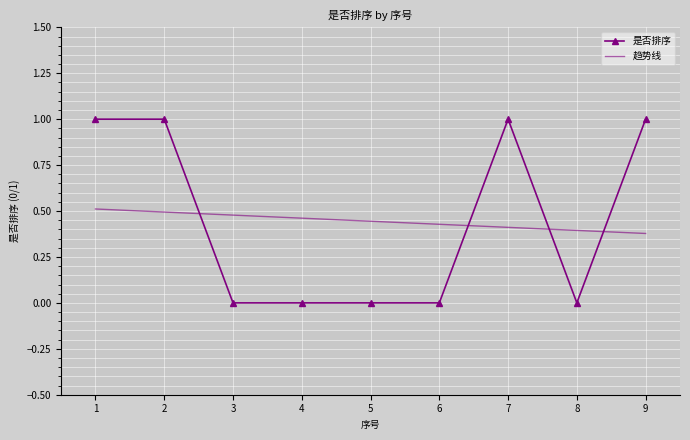

Rank the series by their maximum value, from highest to lowest.

是否排序, 趋势线